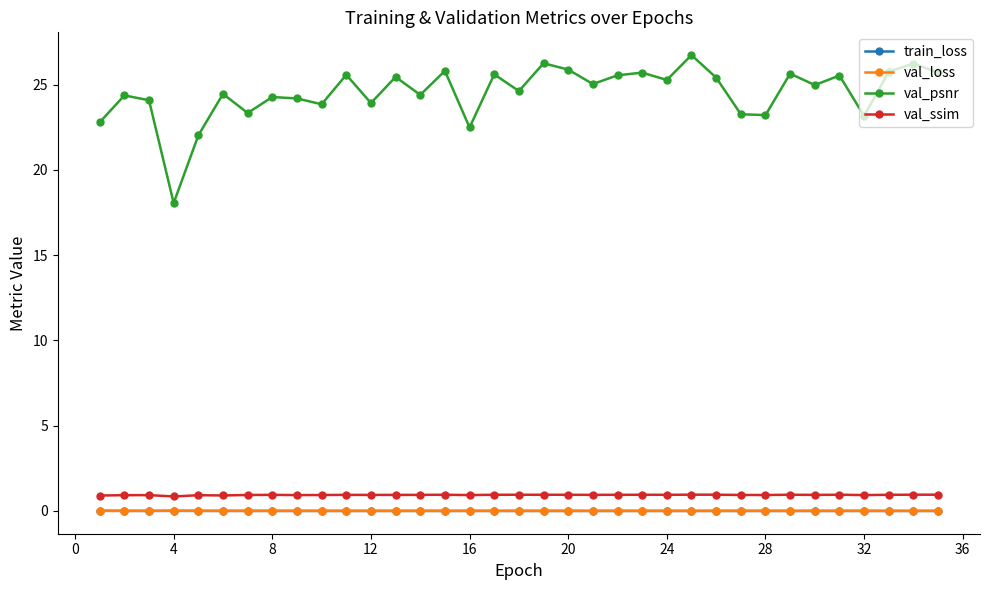

After their last crossing, which series has the higher values: val_loss or train_loss?

val_loss